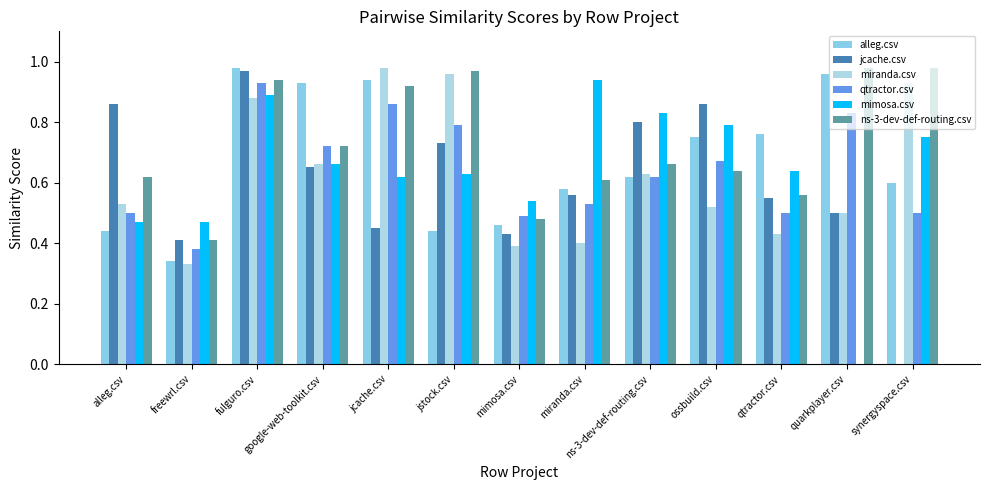

At which label does mimosa.csv reach its minimum?

quarkplayer.csv